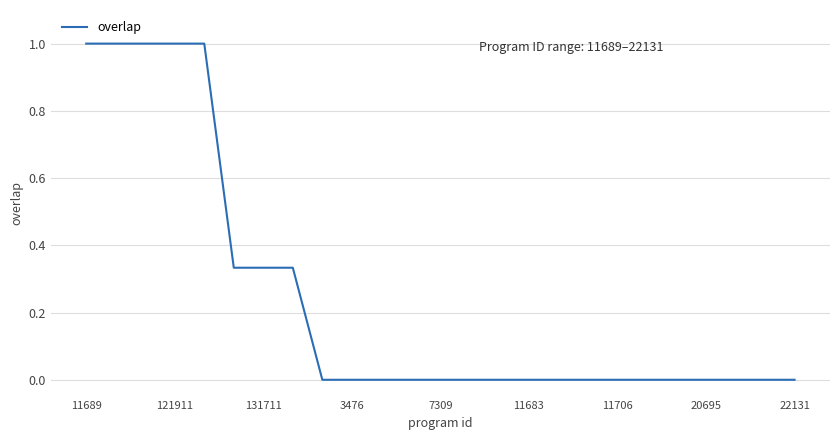

What is the greatest value displayed?

1.0